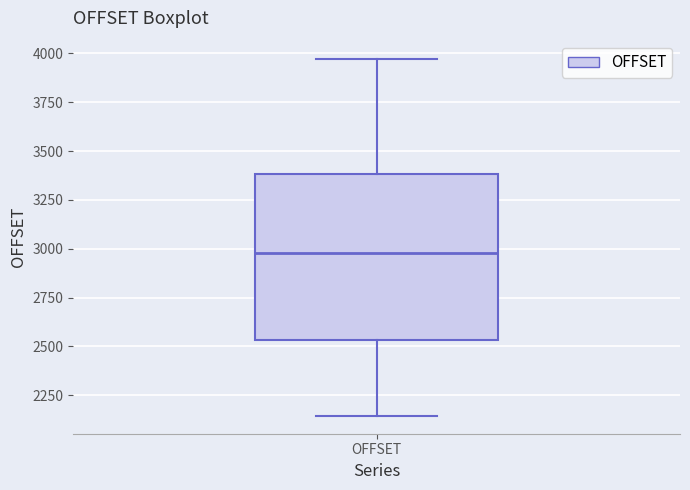

Transcribe this box plot: give where the median line is, the range the box spans, and where the two whiskers end, as read against the y-axis. The values are not printed on the chart, so give them approximately, as read against the axis.

median 3000, box 2550 to 3400, whiskers 2150 to 3950